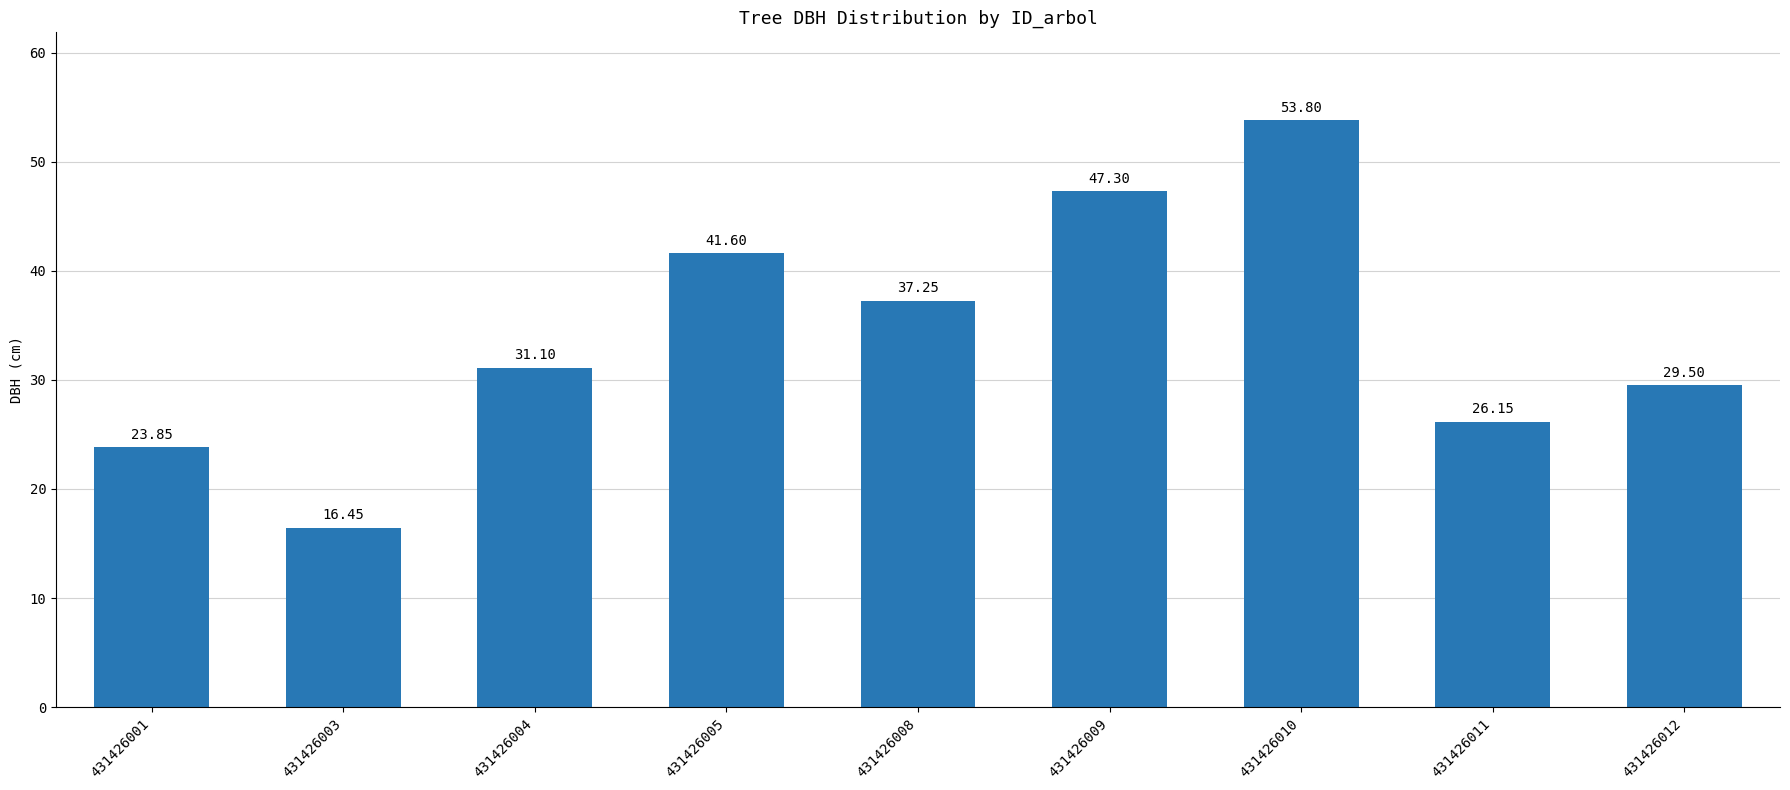

Rank the categories by value from highest to lowest.

431426010, 431426009, 431426005, 431426008, 431426004, 431426012, 431426011, 431426001, 431426003